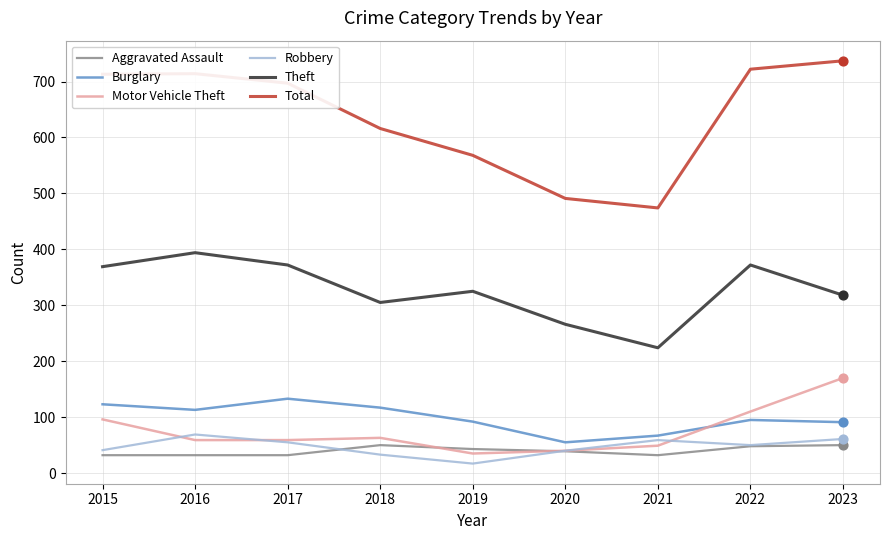

Which series has the largest range (max minus min)?

Total